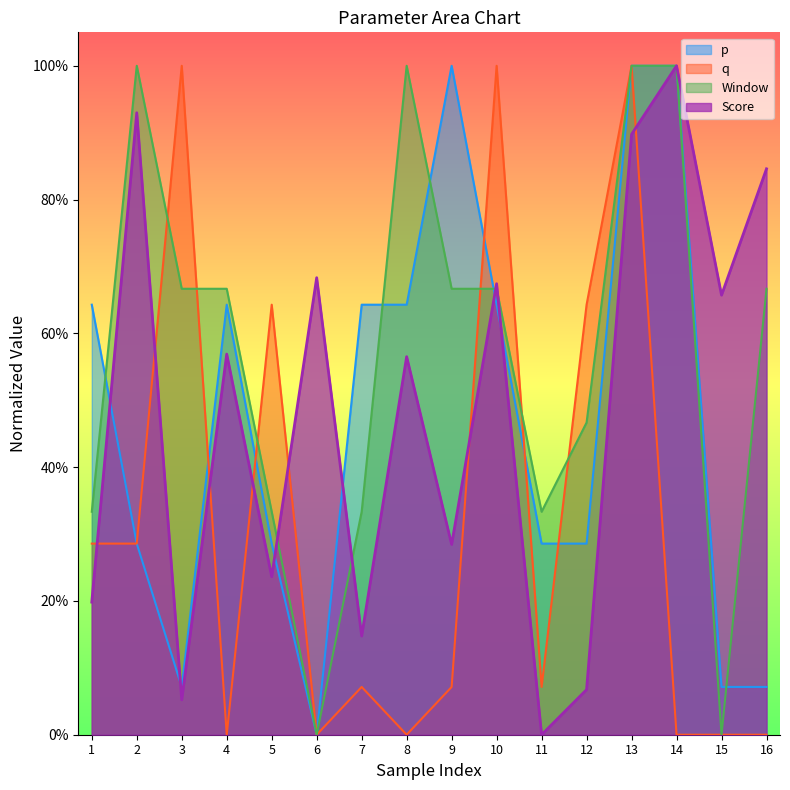

Between 15 and 16, which series saw the biggest shift?

Window